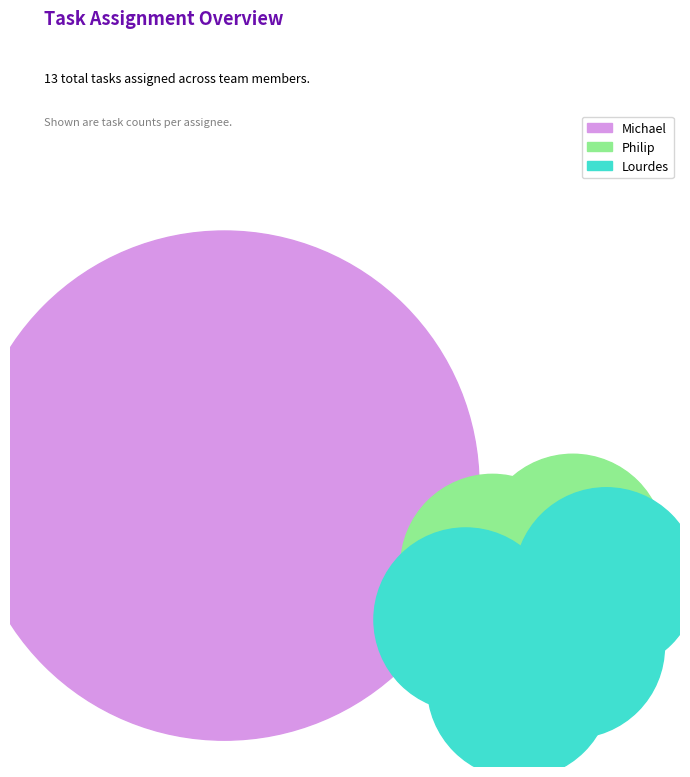

Do Philip and Michael together represent more than half of the pie?

Yes